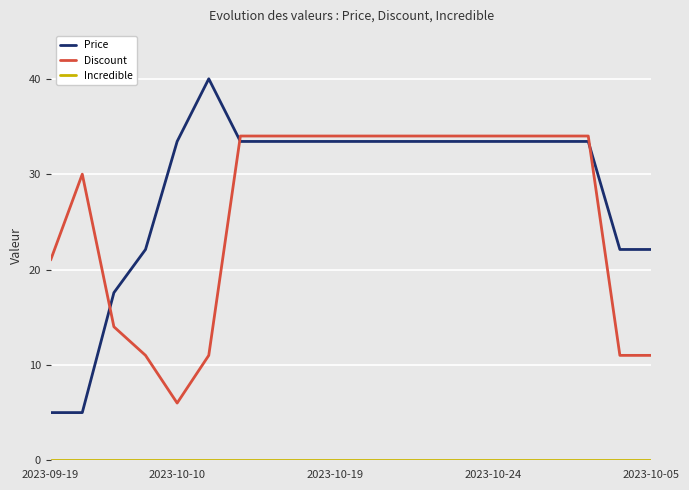

What is the greatest value displayed?

40.0